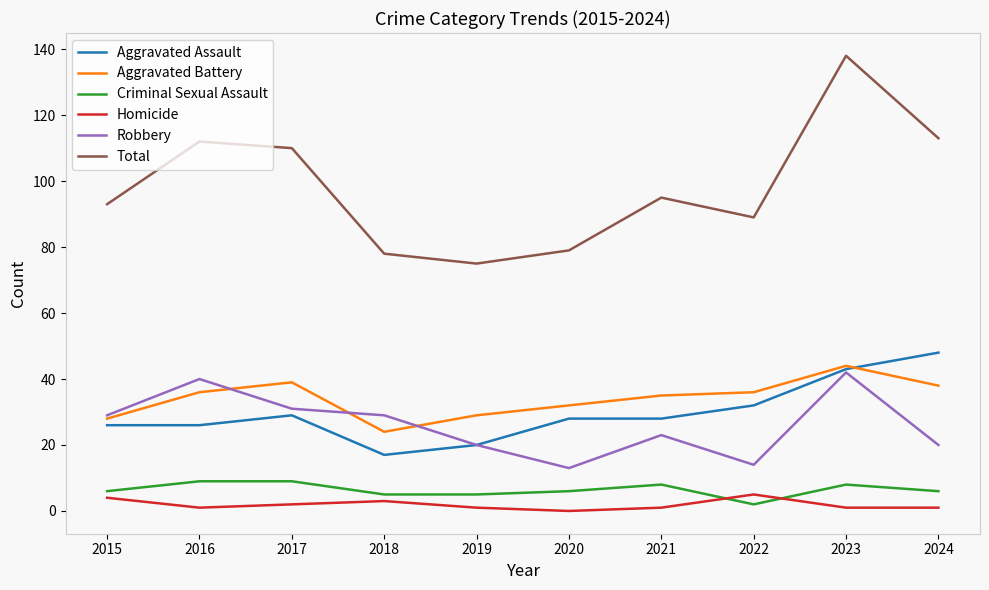

Which series has the largest total across all categories?

Total